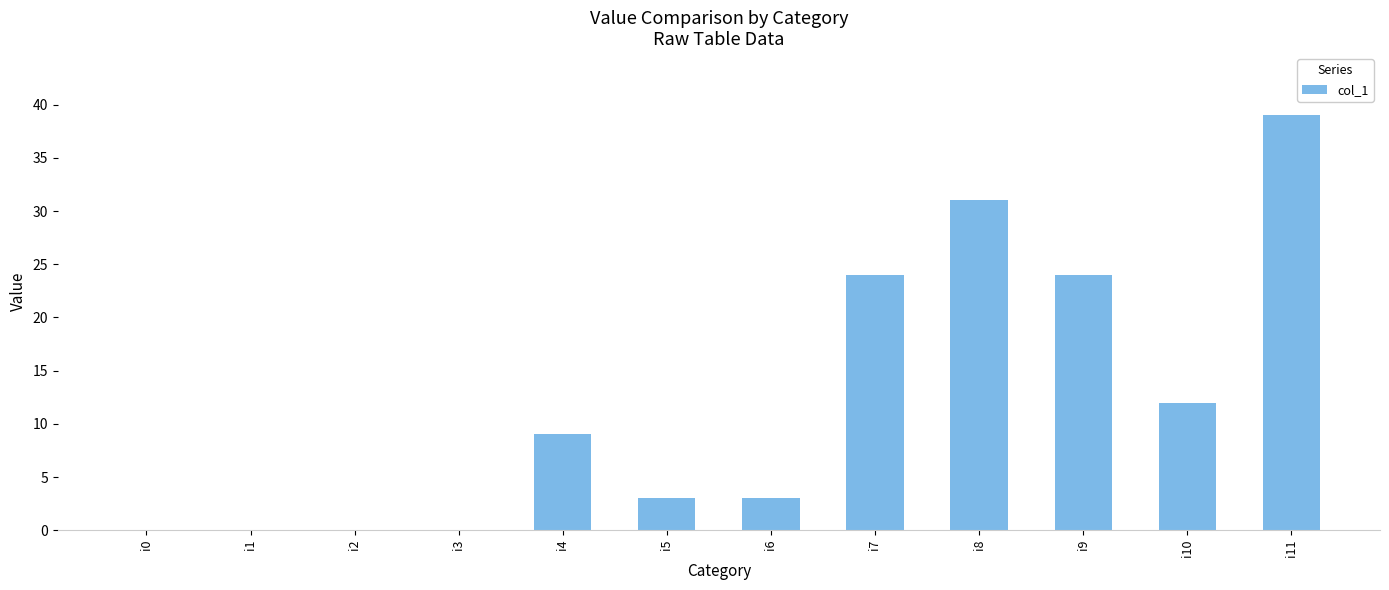

True or false: the data shows 0 at i3.

True